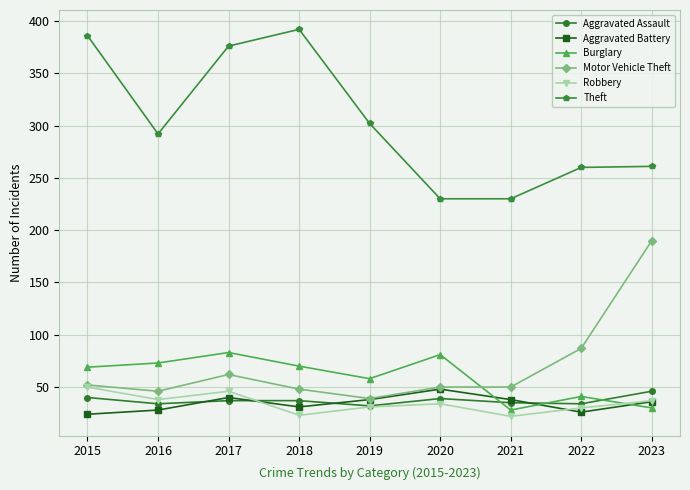

True or false: Aggravated Battery has more than 0 points higher than both neighbors.

True